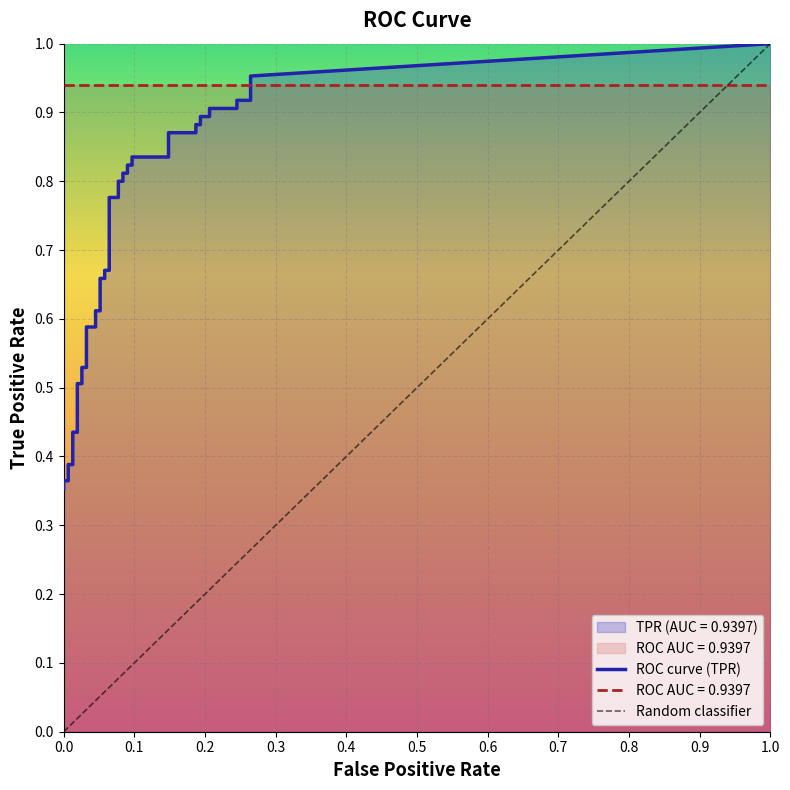

The tpr series shows 0.7 at 18. True or false?

True